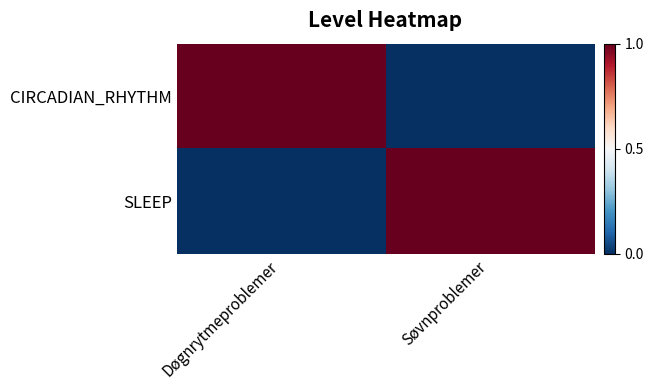

Reading right to left, list all the values displayed in this chart.

CIRCADIAN_RHYTHM: Søvnproblemer=0	Døgnrytmeproblemer=1
SLEEP: Søvnproblemer=1	Døgnrytmeproblemer=0